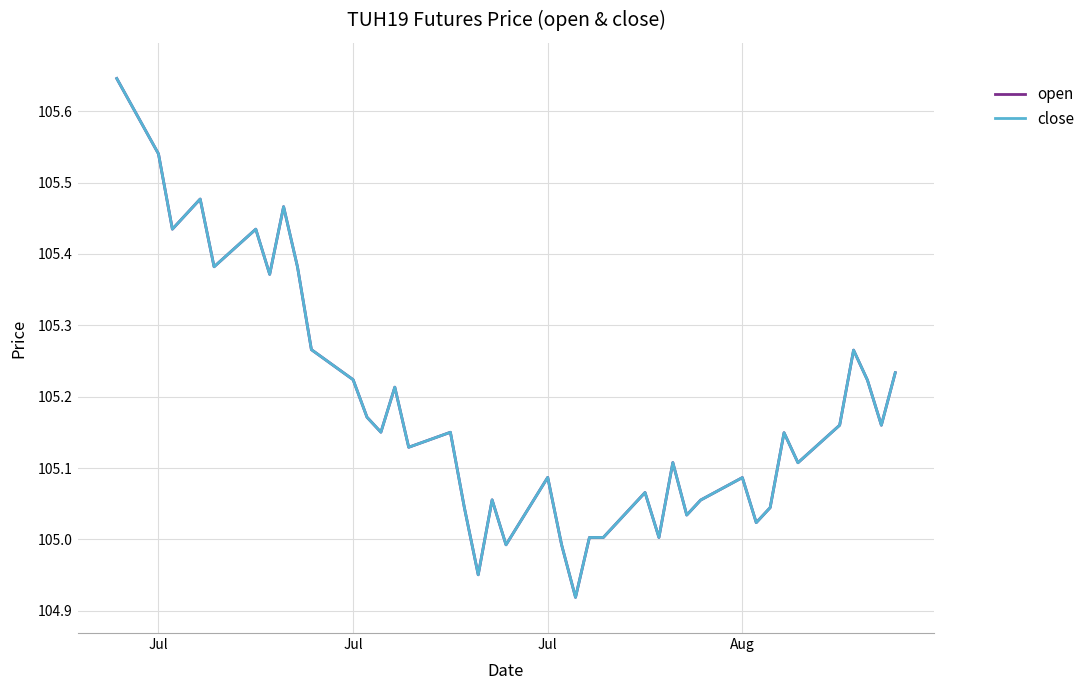

Does the chart have visible grid lines?

Yes